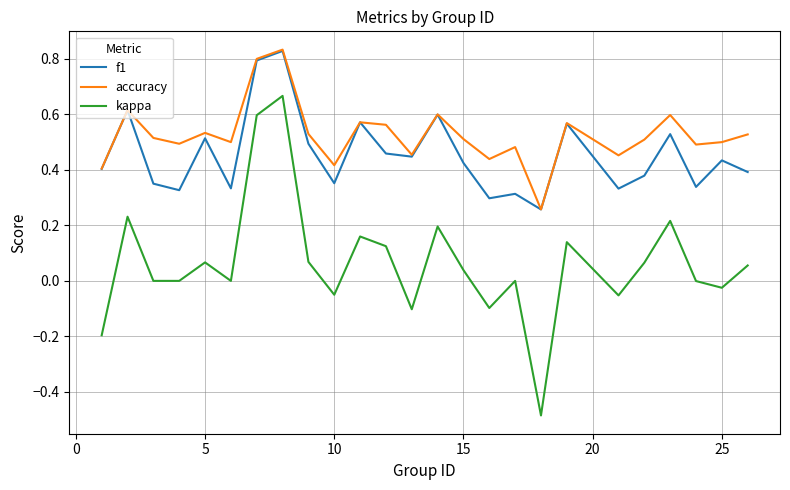

Which series has the largest range (max minus min)?

kappa